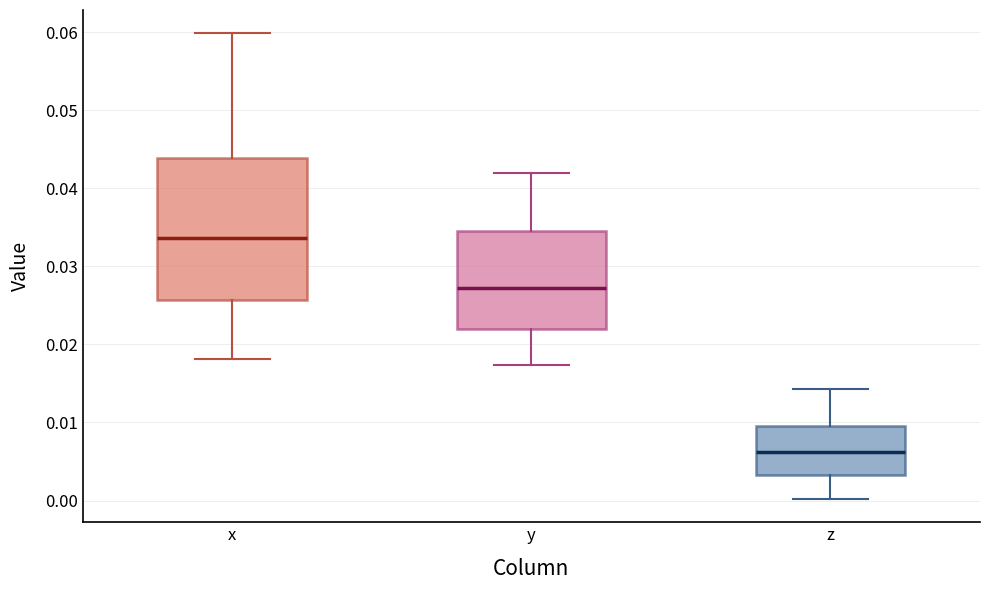

Reading left to right, read every box against the y-axis: the position of its median line, the range the box covers, and the ends of its whiskers. The values are not printed on the chart, so give them approximately, as read against the axis.

x: median 0.034, box 0.026 to 0.044, whiskers 0.018 to 0.060
y: median 0.027, box 0.022 to 0.035, whiskers 0.017 to 0.042
z: median 0.006, box 0.003 to 0.010, whiskers 0.000 to 0.014